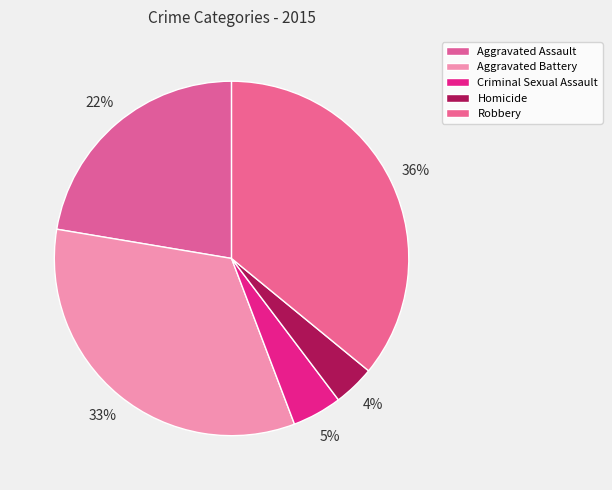

What is the ratio of the value at Robbery to the value at Aggravated Assault?

1.6